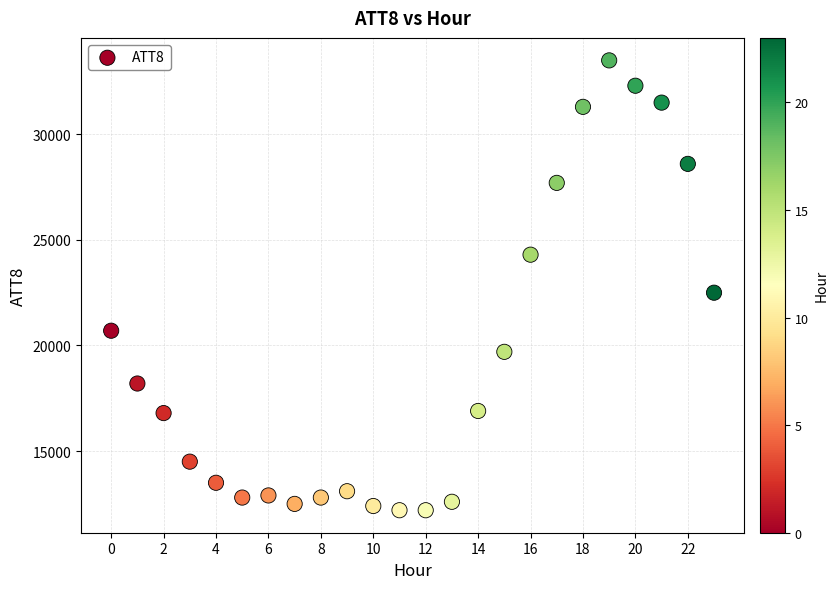

What Y value in the scatter plot is closest to 22850?

22500